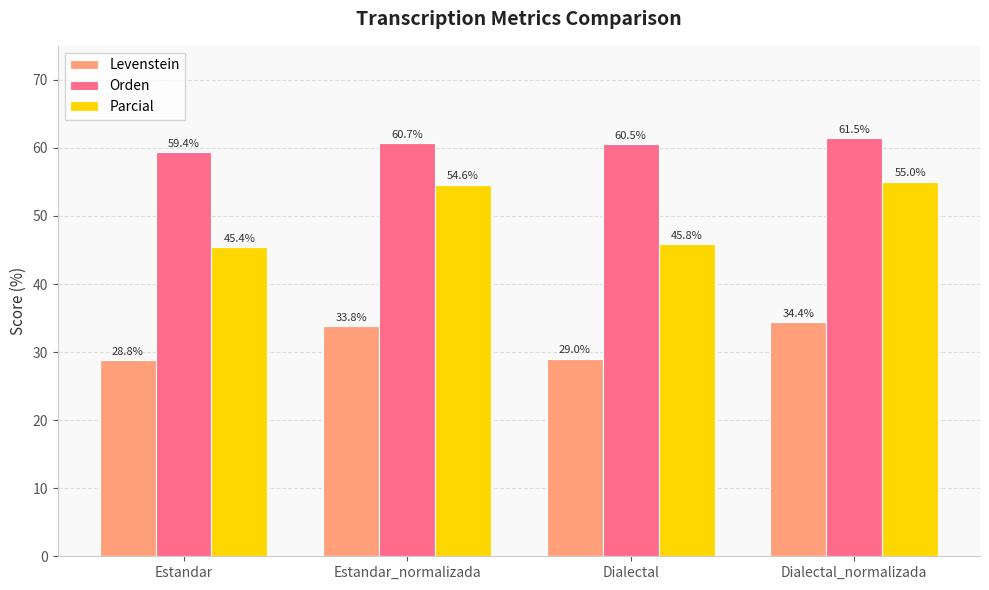

The Levenstein series shows 61.6 at Dialectal_normalizada. True or false?

False